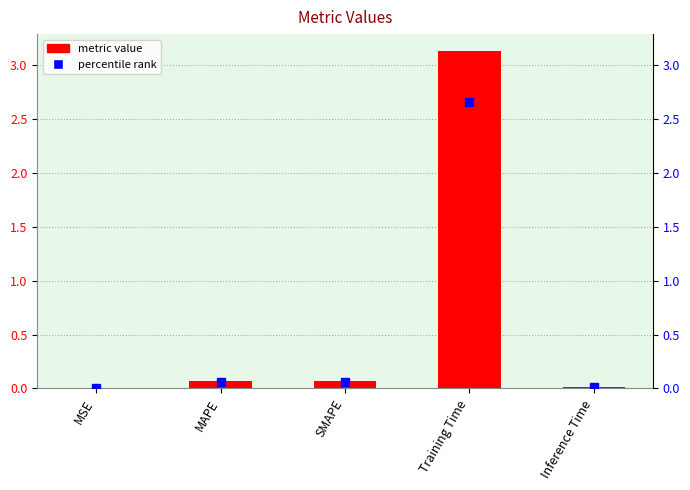

Which category has the highest value across all series?

Training Time